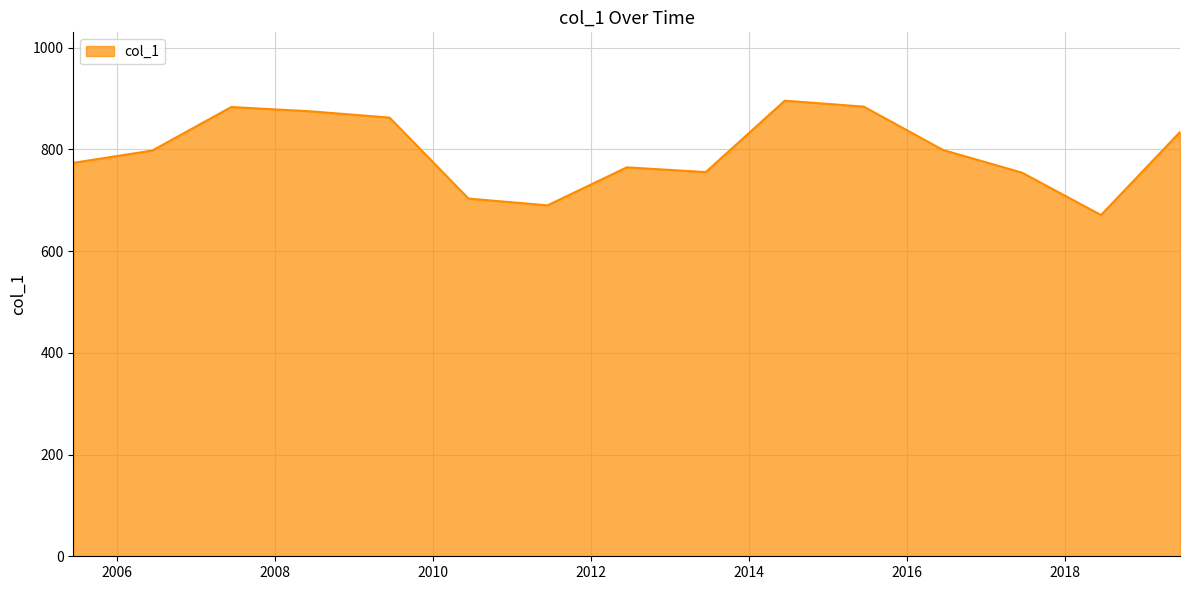

What is the greatest value displayed?

896.0